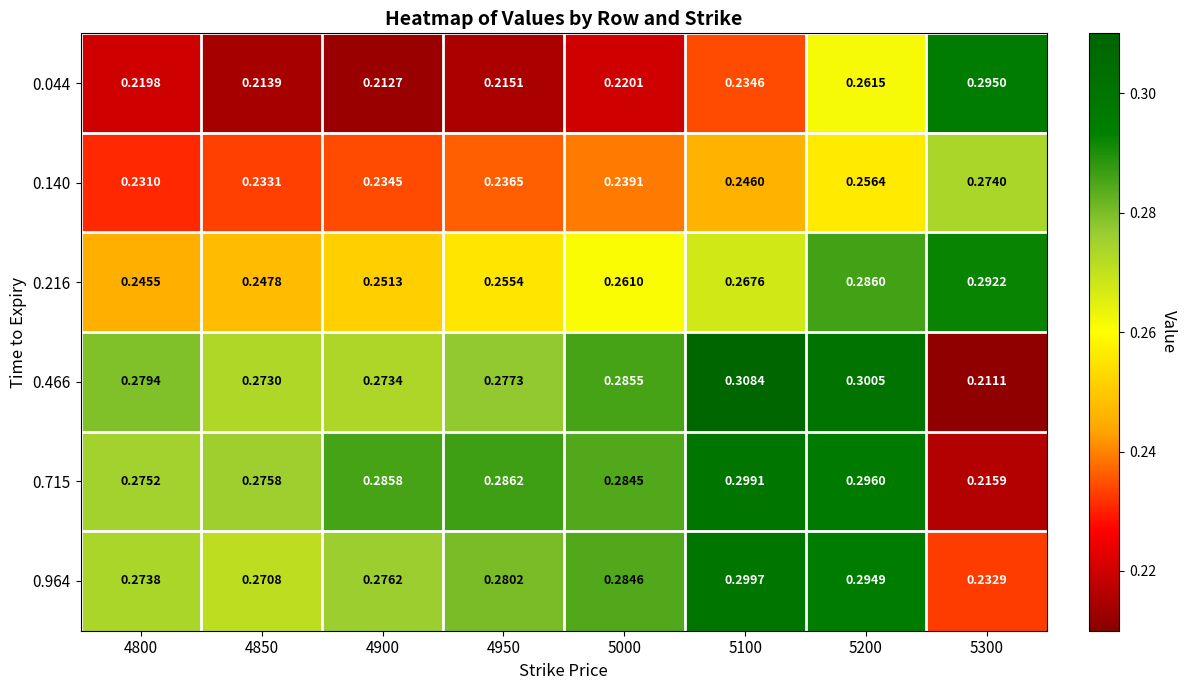

At how many categories does at least one series exceed 0?

8